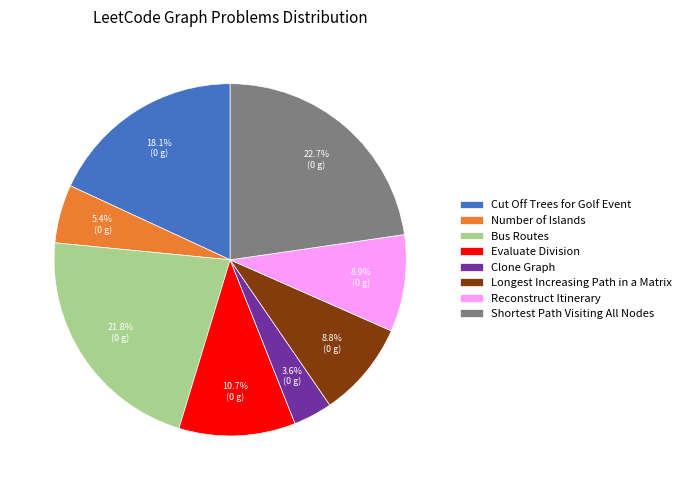

Which has a higher value, Evaluate Division or Longest Increasing Path in a Matrix?

Evaluate Division